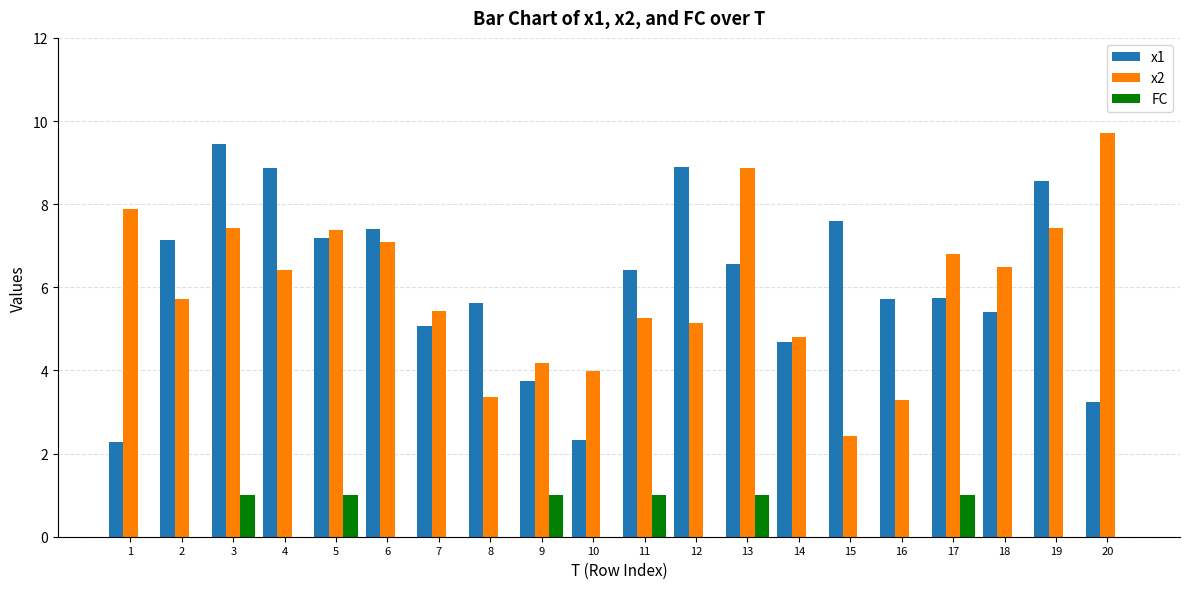

What is the sum of the x2 values at 2 and 13?

14.6